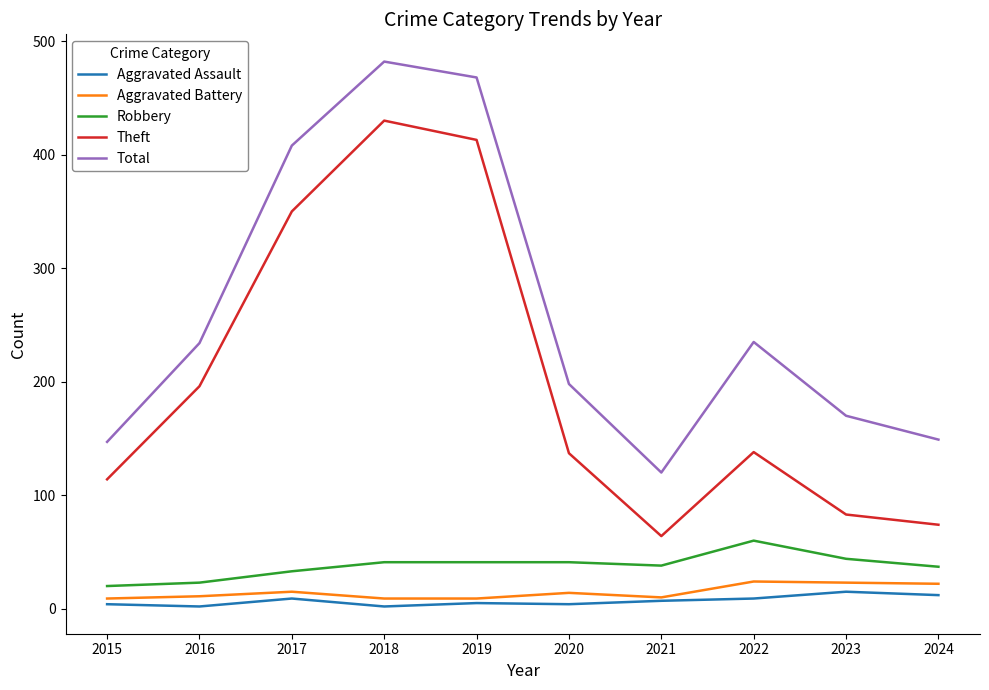

Is the value of Theft at 2020 greater than the value of Aggravated Assault at 2022?

Yes